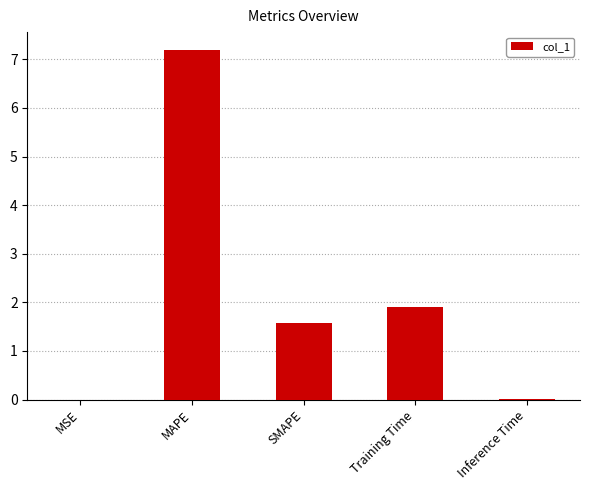

Where does the data first go above 1?

MAPE